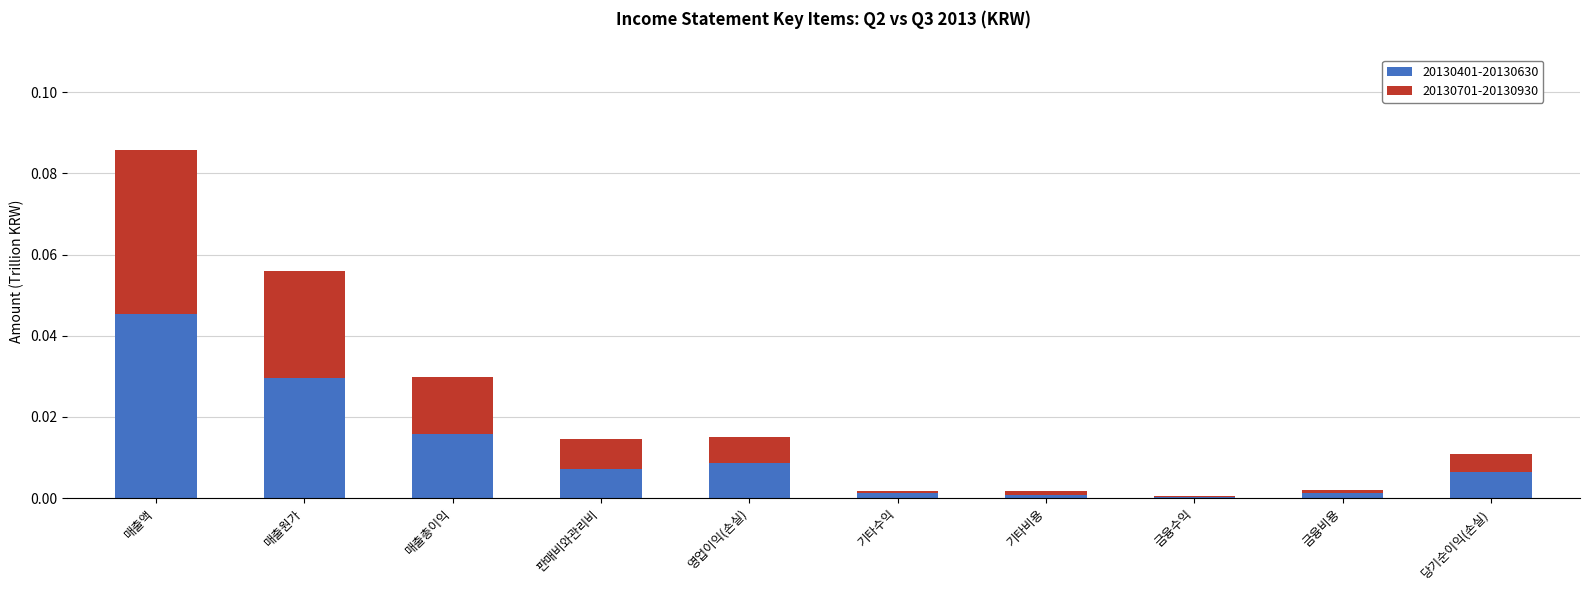

What is the sum of all 20130401-20130630 values?

0.1